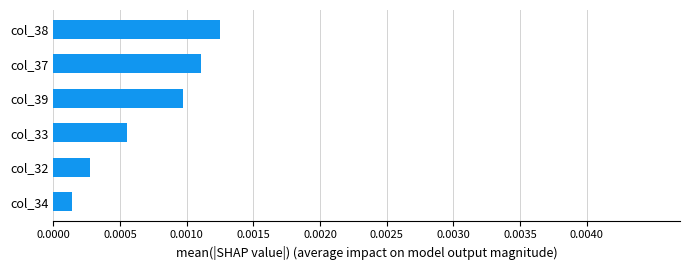

Rank the categories by value from lowest to highest.

col_34, col_32, col_33, col_39, col_37, col_38